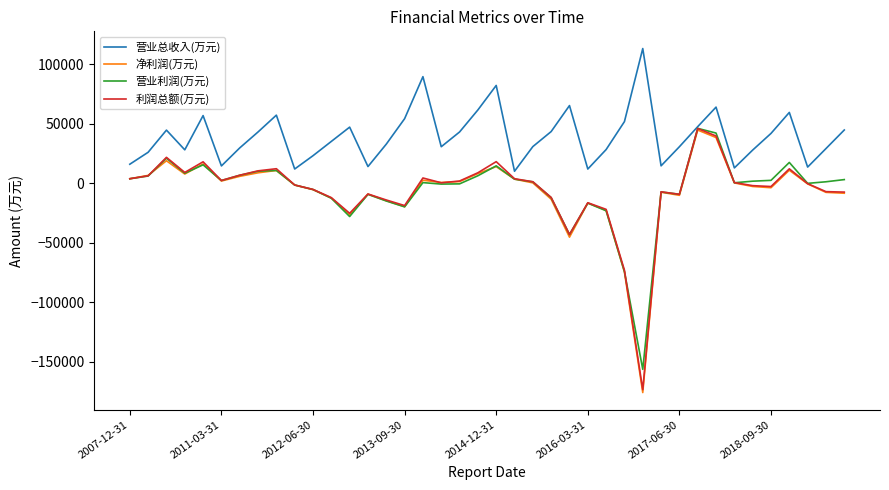

What is the greatest value displayed?

113056